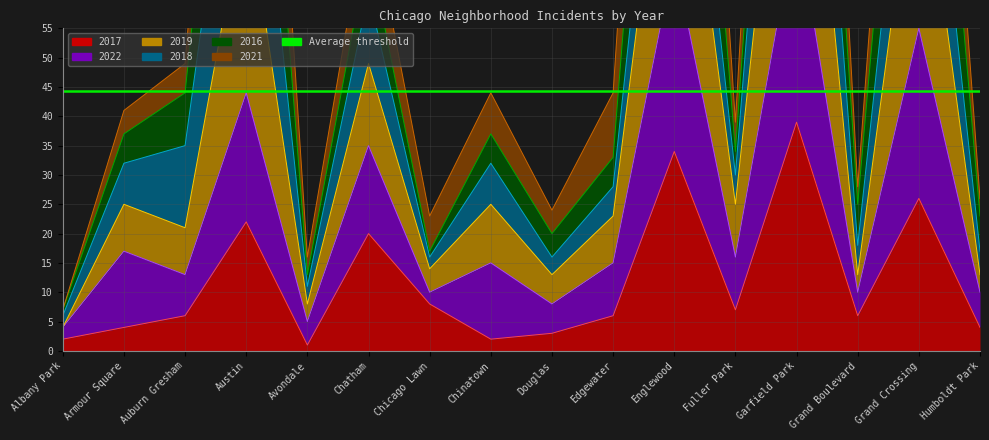

At which label does 2017 reach its minimum?

Avondale